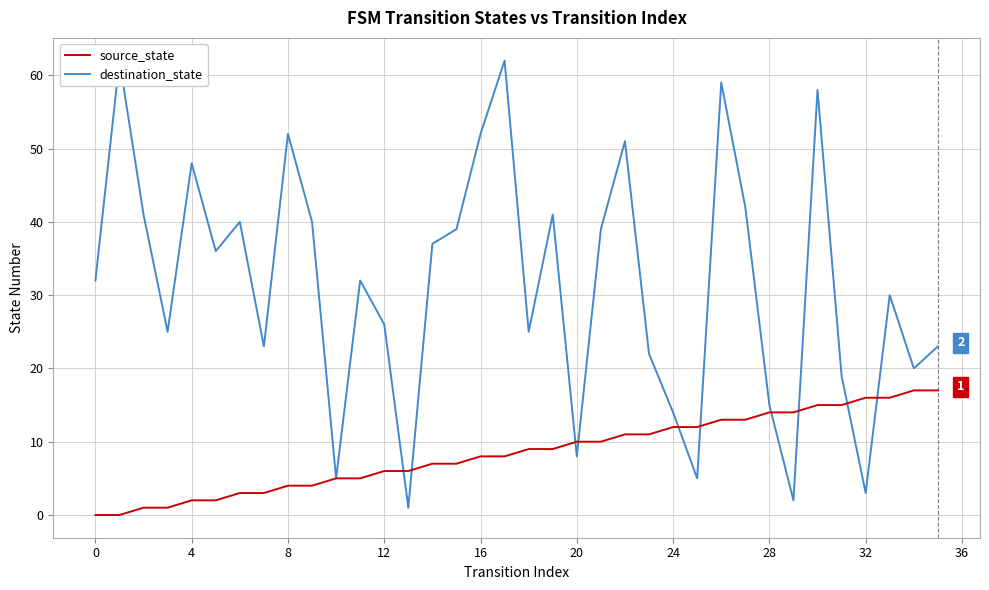

What is the total value across all series at 17?

70